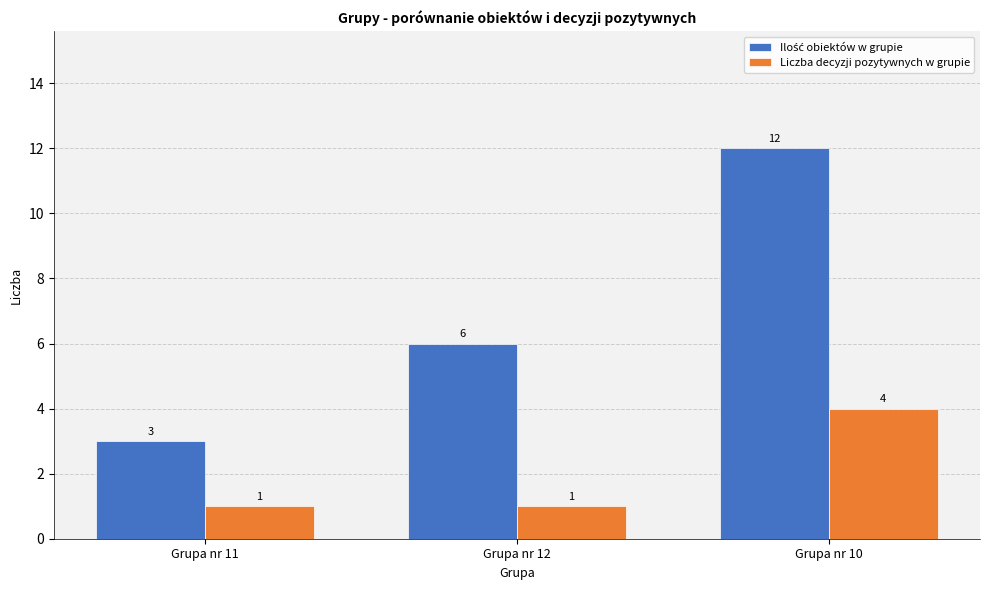

What is the label of the 2nd bar from the left?

Grupa nr 12